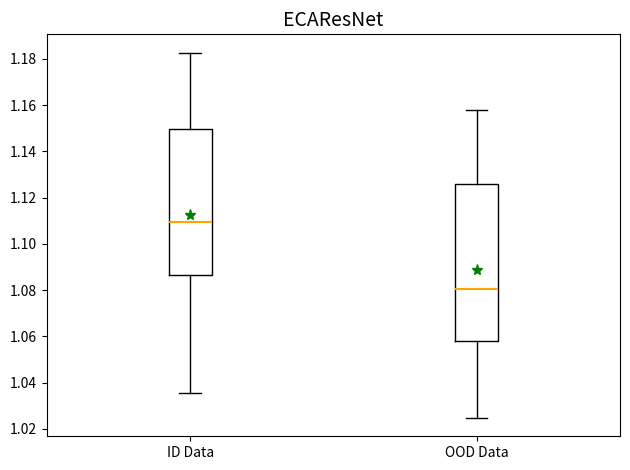

Where is the lower edge of the box for OOD Data on the y-axis? The values are not printed on the chart, so give them approximately, as read against the axis.

1.058